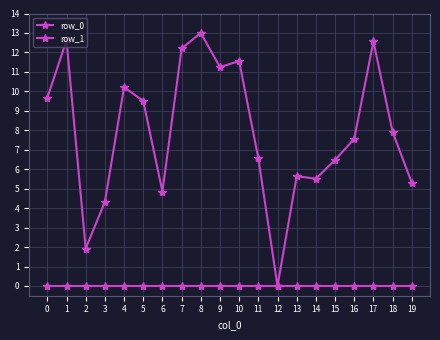

The value of row_1 at 5 is 16.8. True or false?

False